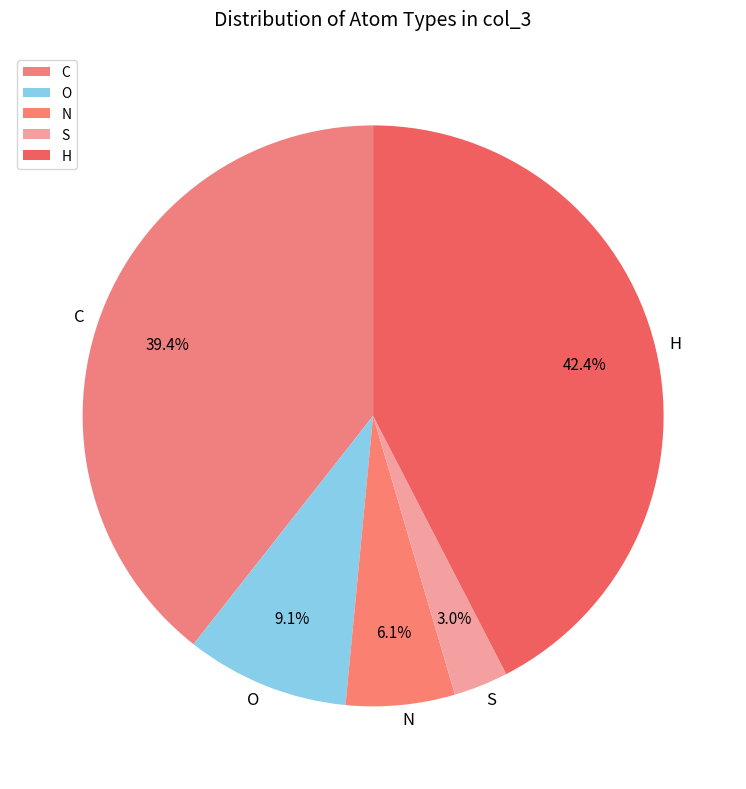

To the nearest percent, what percentage of the pie is S?

3%